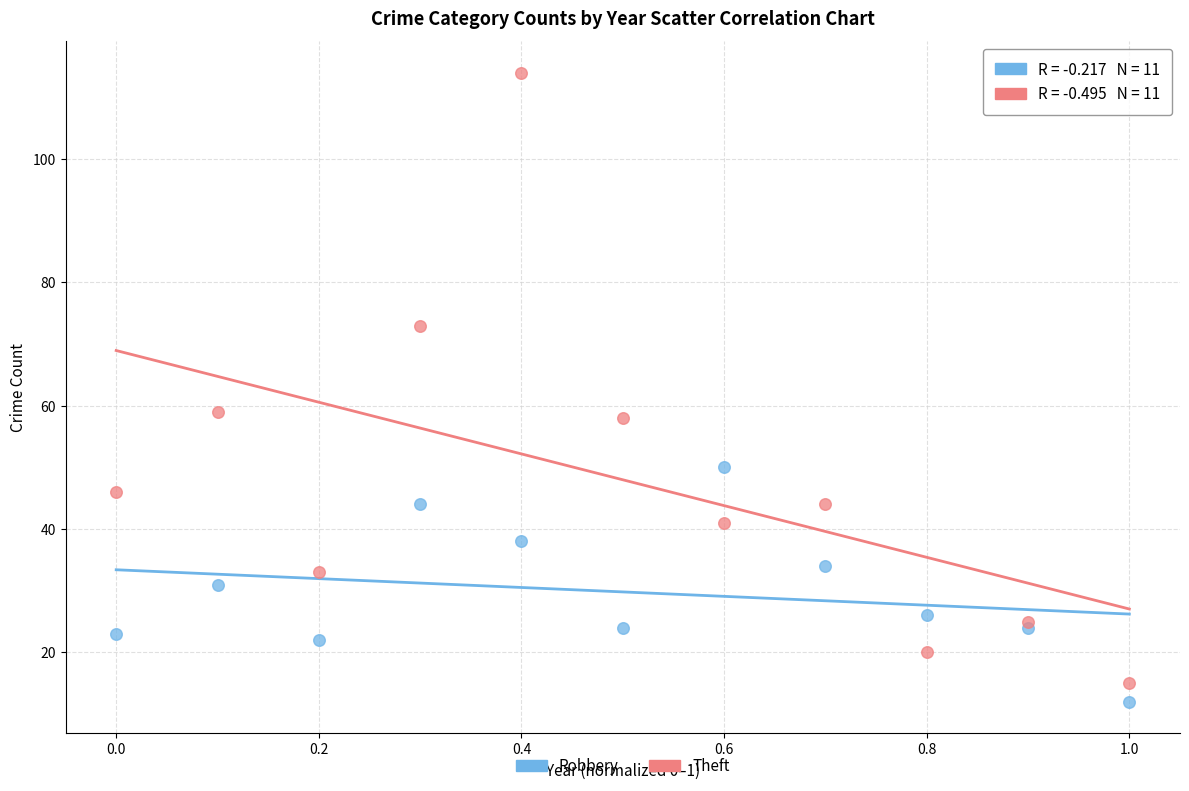

Which series reaches the minimum Y coordinate?

Robbery